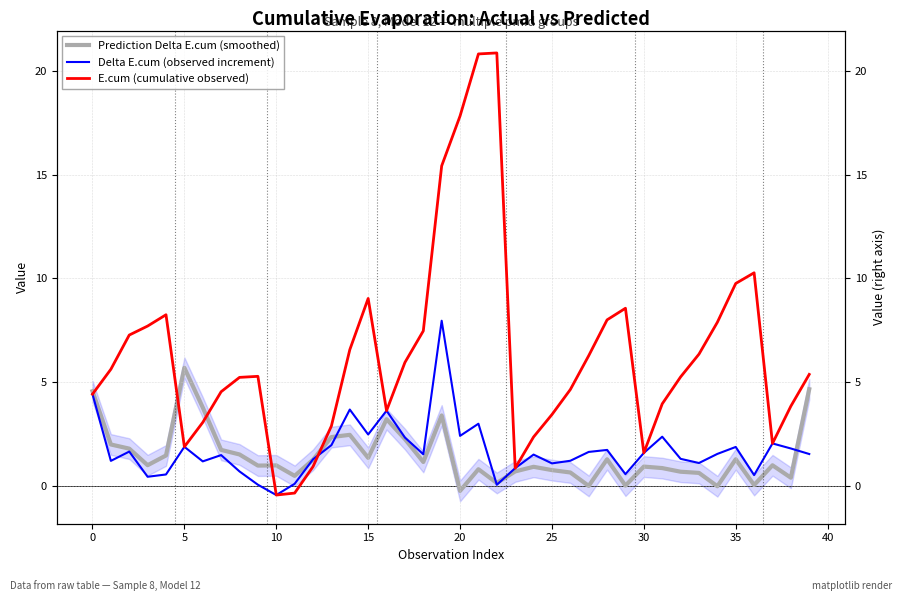

What is the minimum value for Prediction Delta E.cum (smoothed)?

-0.2